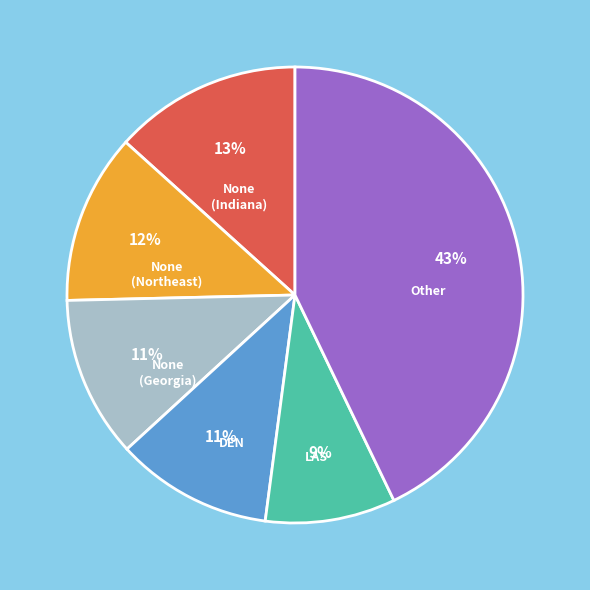

Does any single category account for the majority?

No